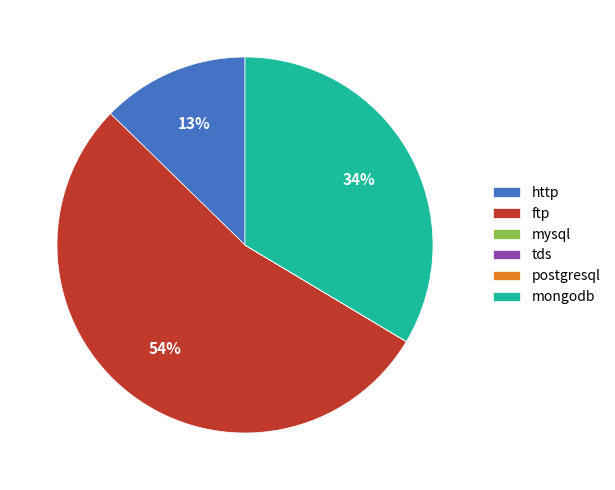

Which slice is the largest?

ftp